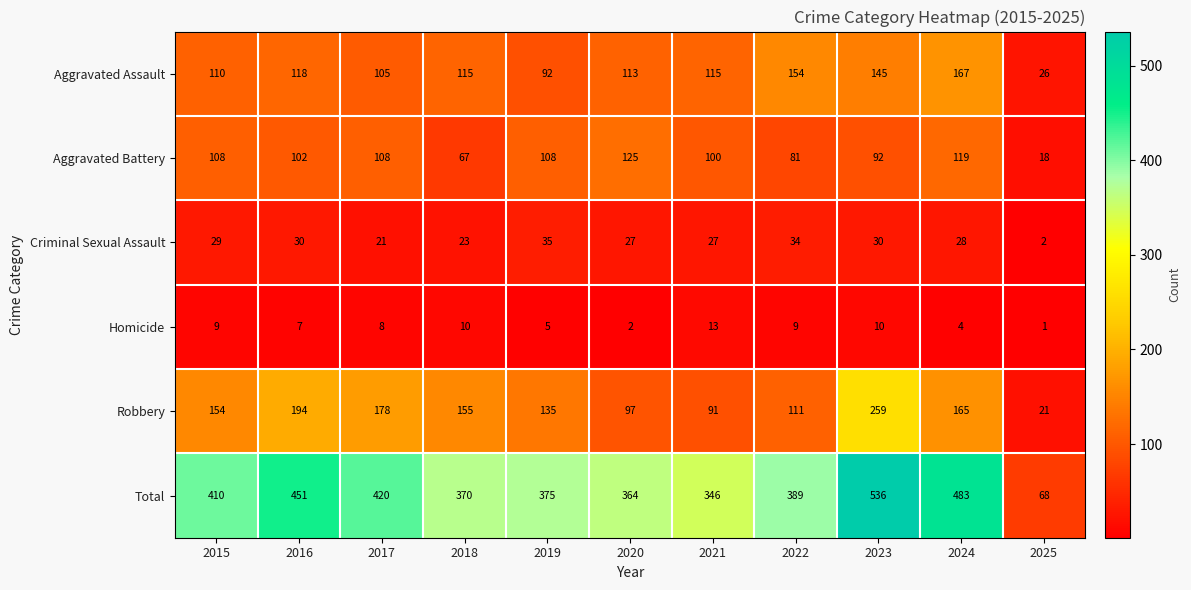

Which category has the lowest value across all series?

2025